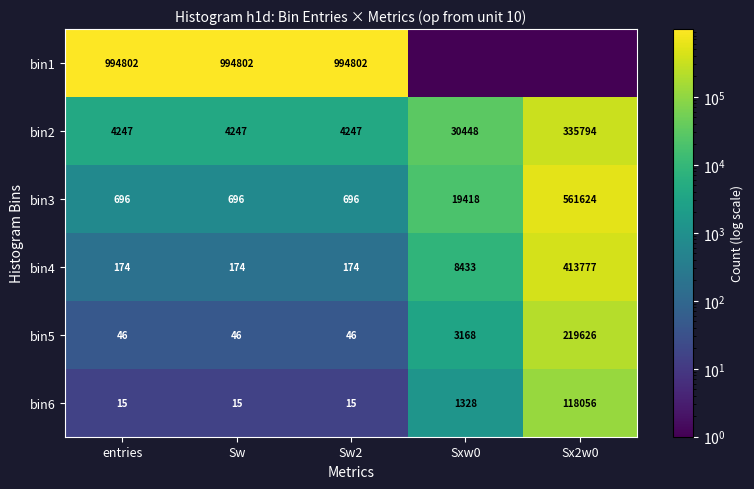

How many categories are shown in the chart?

5